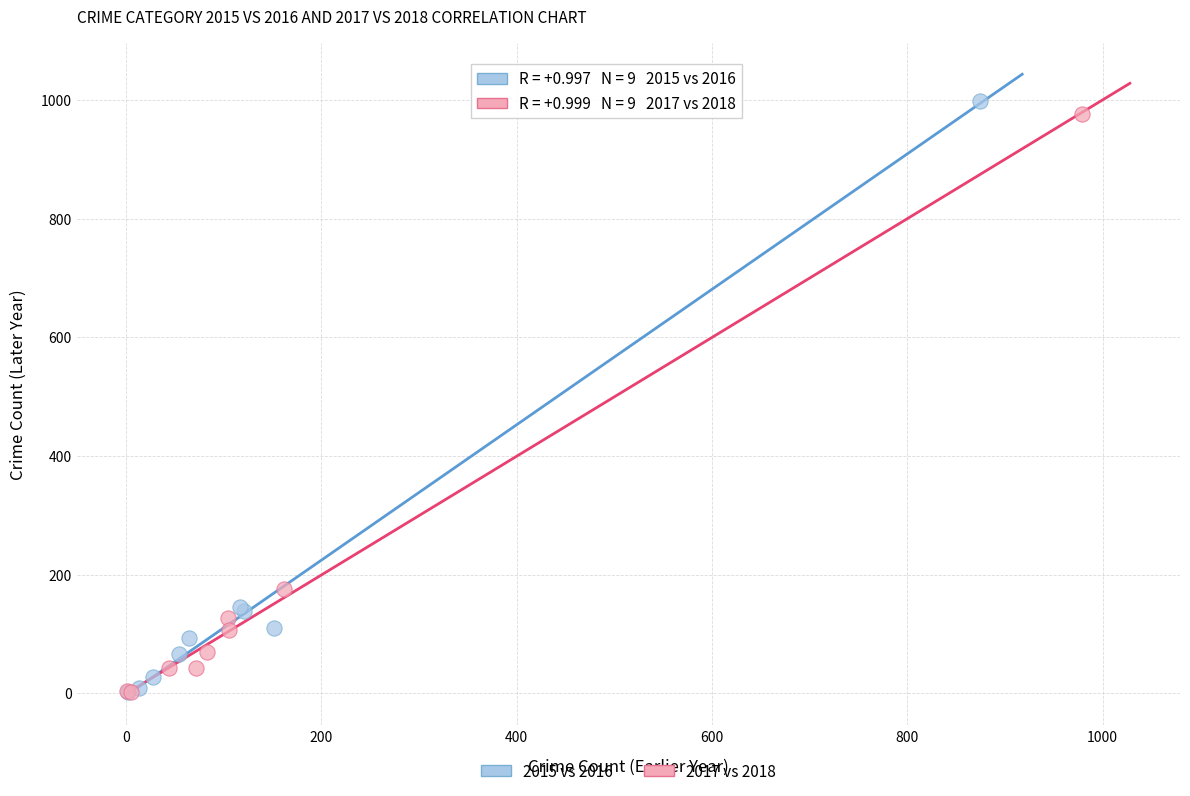

Which series has the largest Y range (max minus min)?

2015 vs 2016